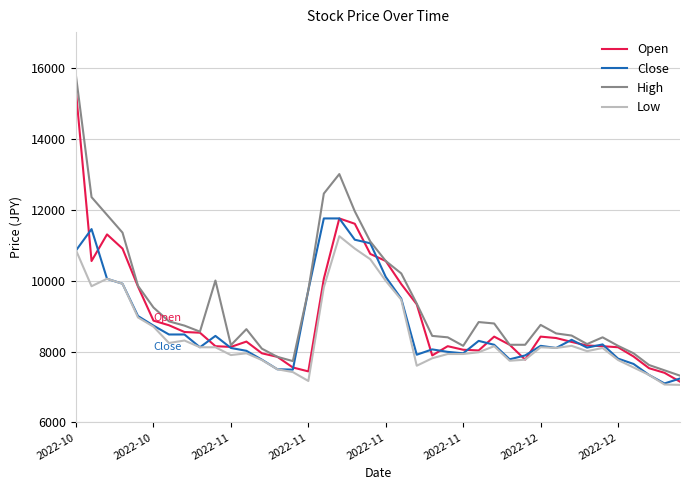

True or false: High and Low cross at least once.

False